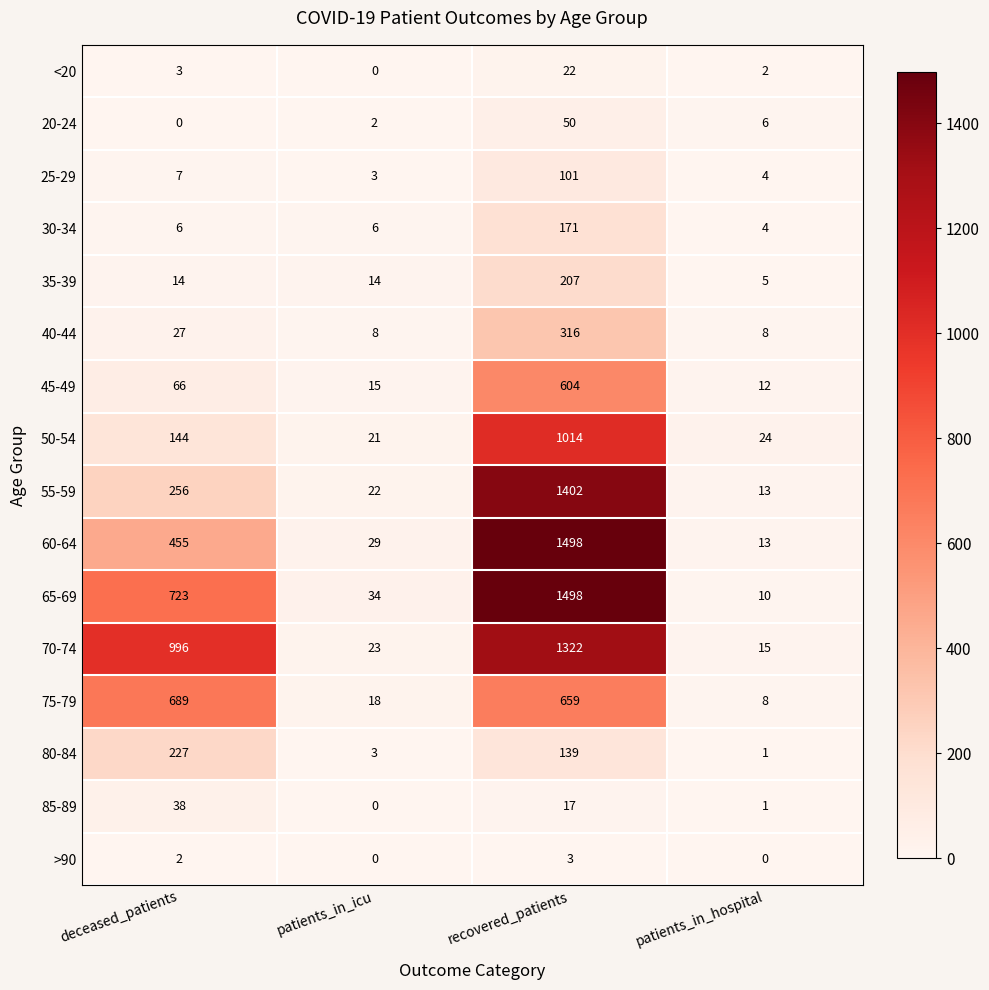

Count the number of categories in the chart.

4